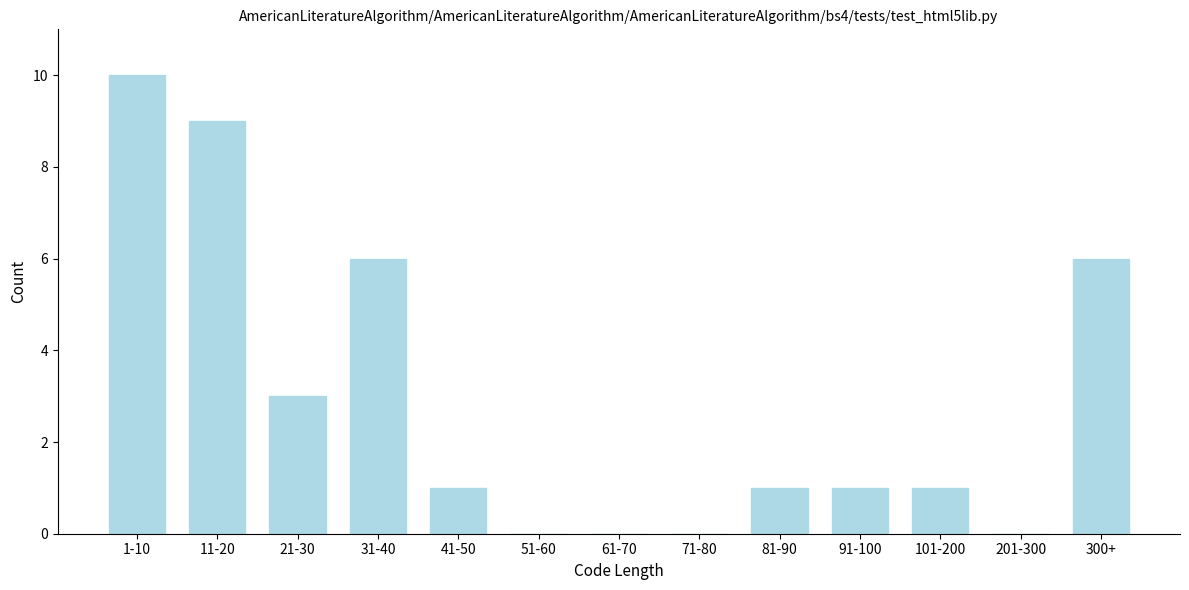

Reading right to left, list all the values displayed in this chart.

300+=6	201-300=0	101-200=1	91-100=1	81-90=1	71-80=0	61-70=0	51-60=0	41-50=1	31-40=6	21-30=3	11-20=9	1-10=10